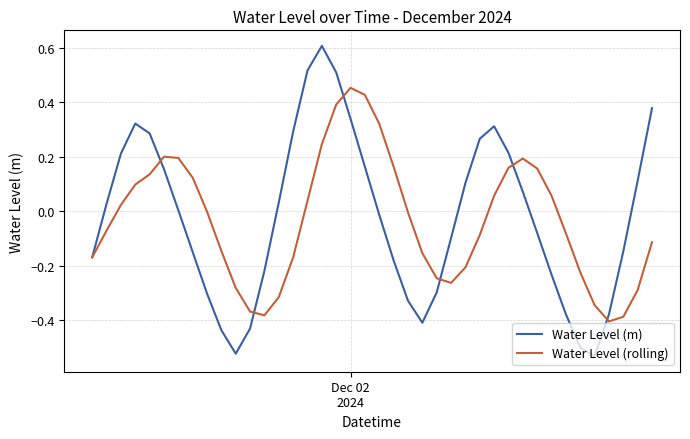

List the series in order of their peak value, highest first.

Water Level (m), Water Level (rolling)